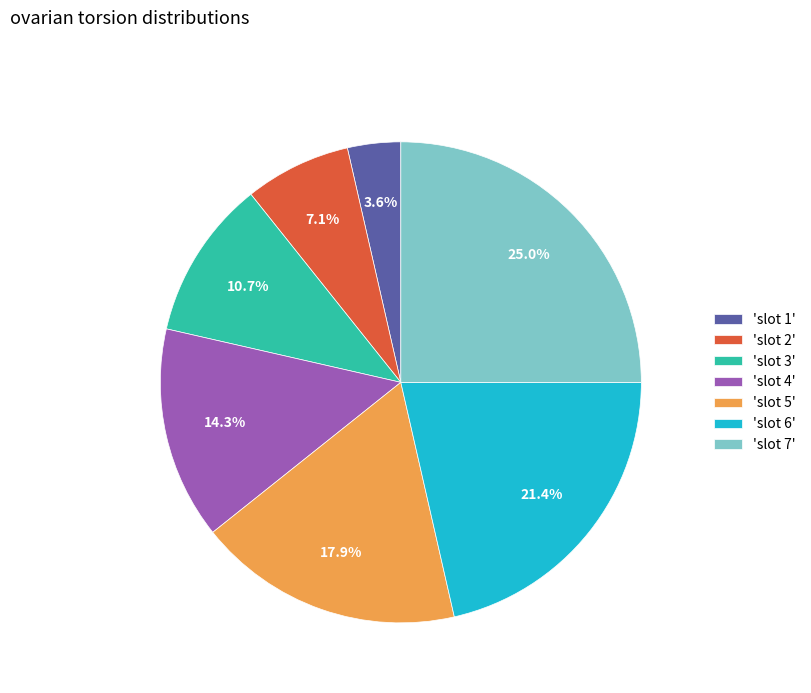

What is the ratio of the value at 'slot 3' to the value at 'slot 2'?

1.5